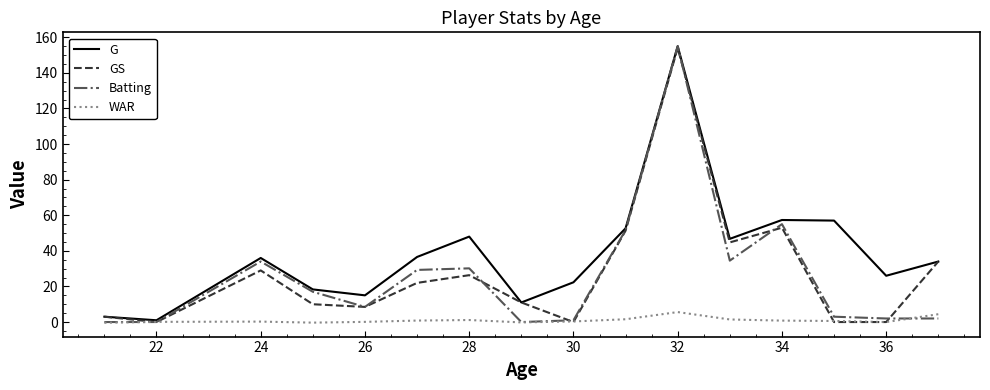

What is the maximum value for WAR?

5.6